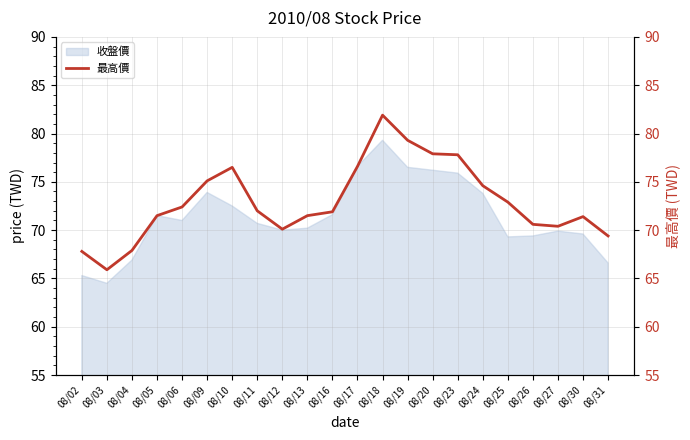

Read the value at 08/17.

76.6